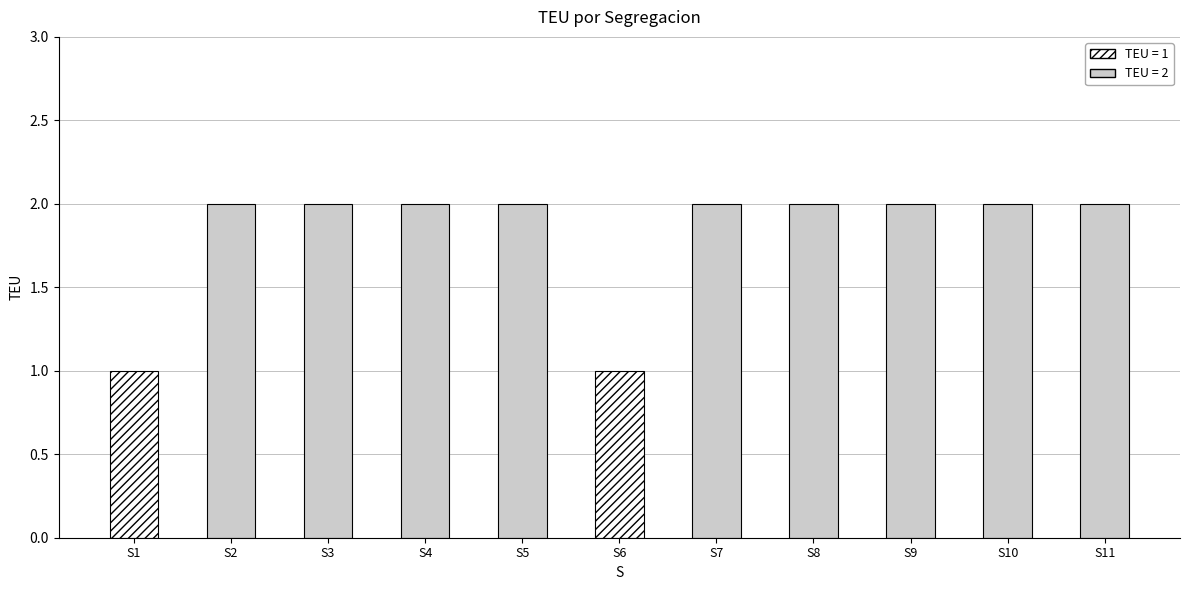

How many bars are there in total?

11